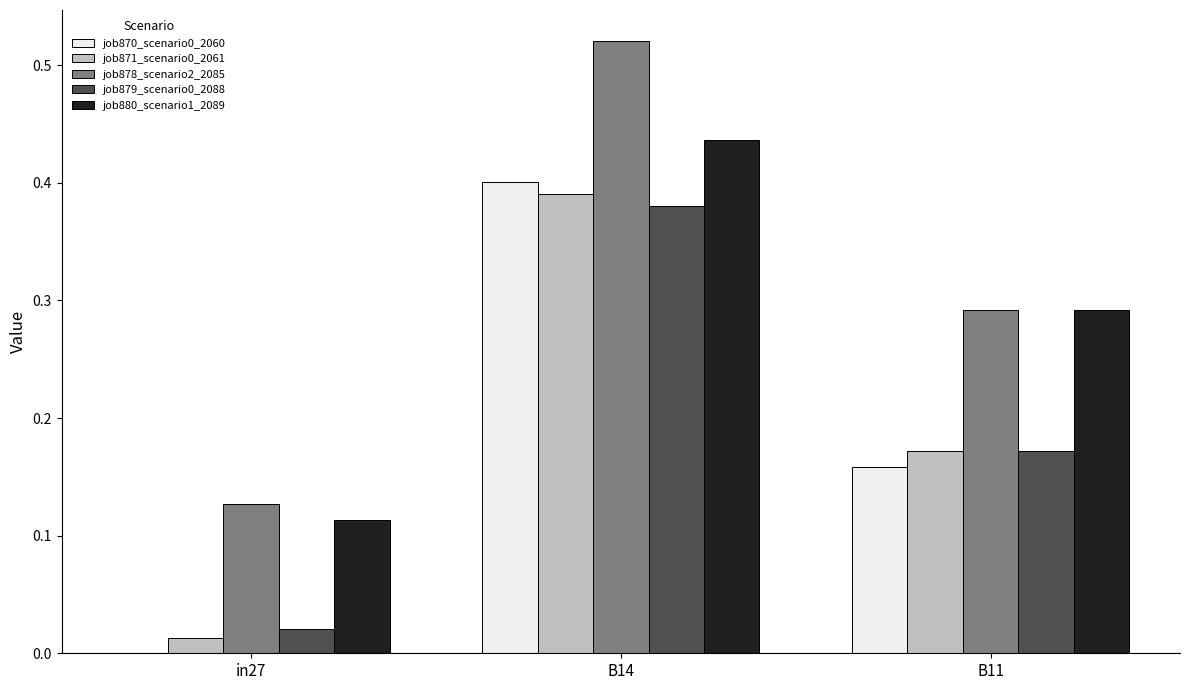

The value of job879_scenario0_2088 at B14 is 0.4. True or false?

True